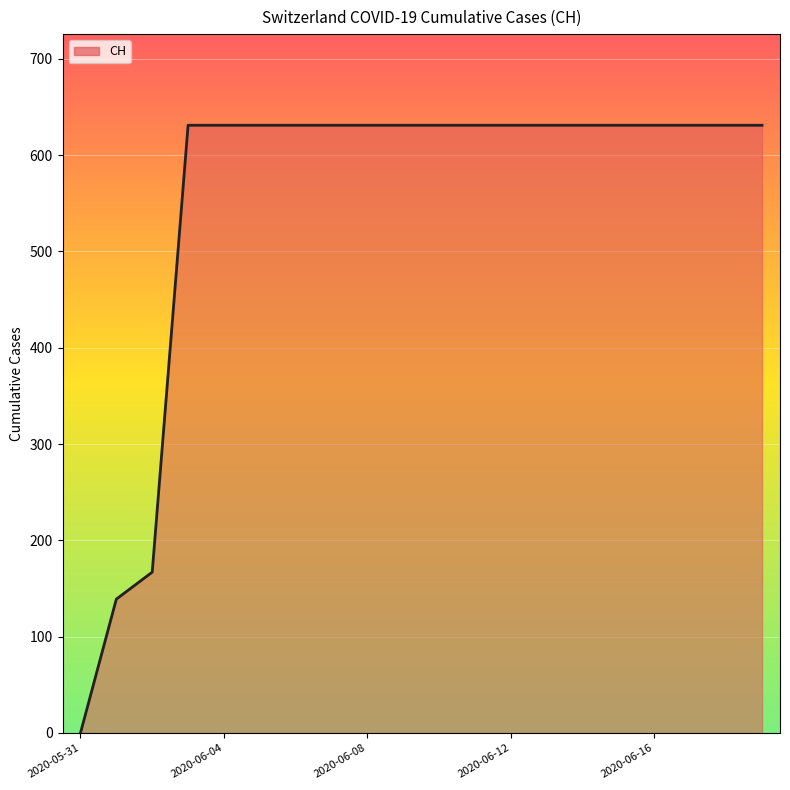

What is the maximum value shown in the chart?

631